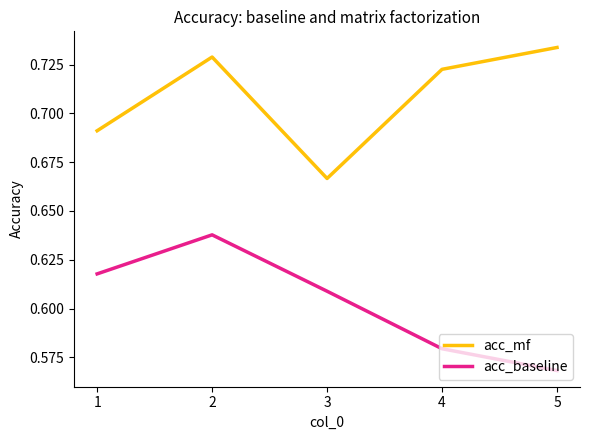

Does the chart have visible grid lines?

No